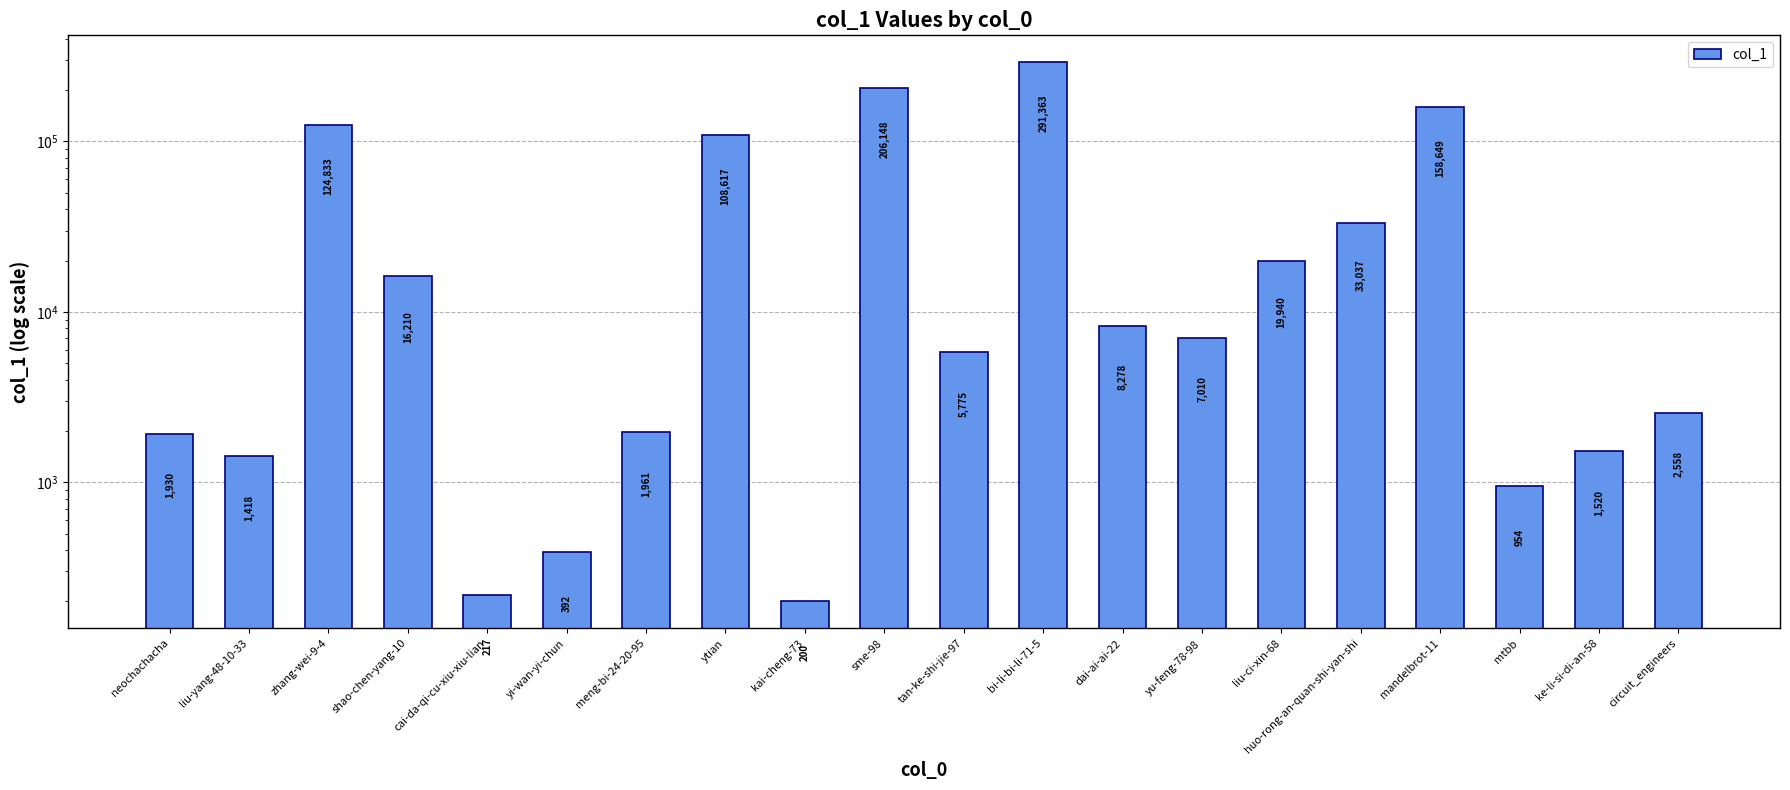

What is the label of the 11th bar from the right?

sme-98